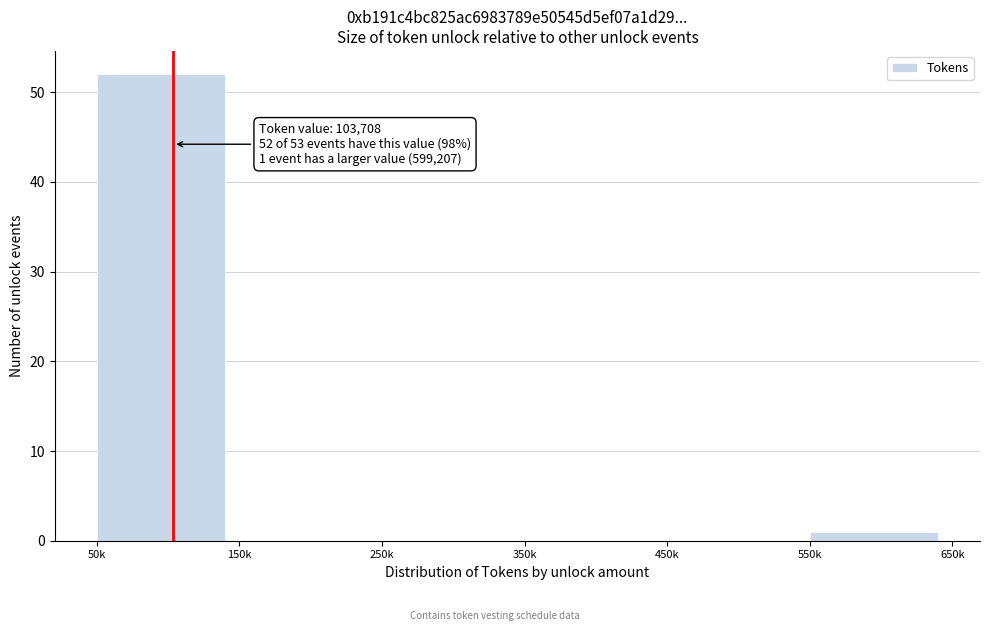

Reading left to right, extract all data points from this chart.

50k=52	150k=0	250k=0	350k=0	450k=0	550k=1